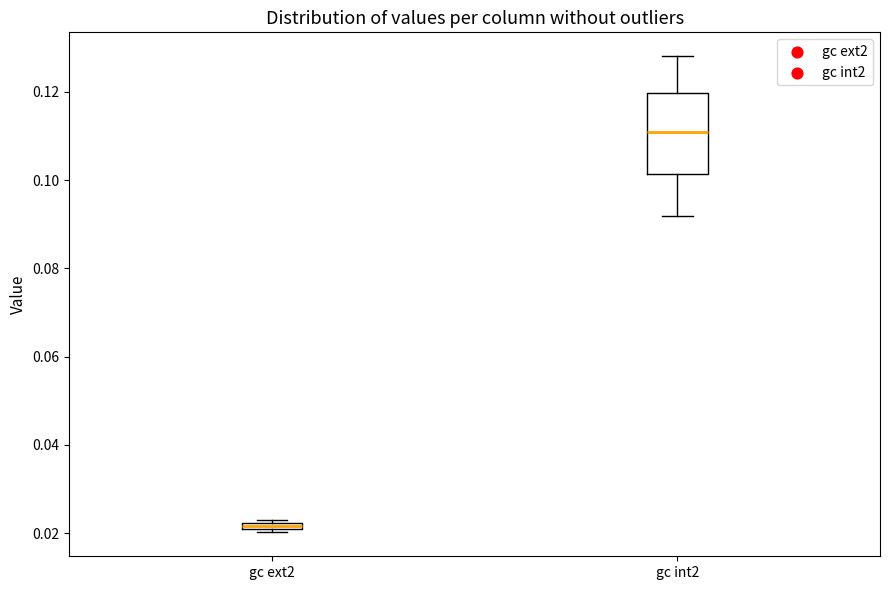

Where does the lower whisker of the box for gc int2 end on the y-axis? The values are not printed on the chart, so give them approximately, as read against the axis.

0.092